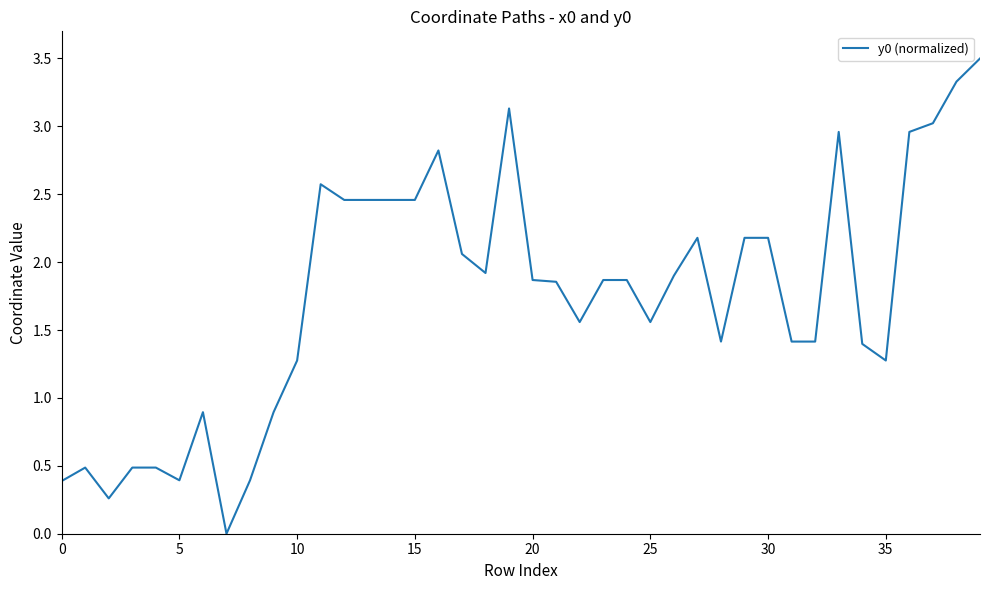

How many values are above zero?

39